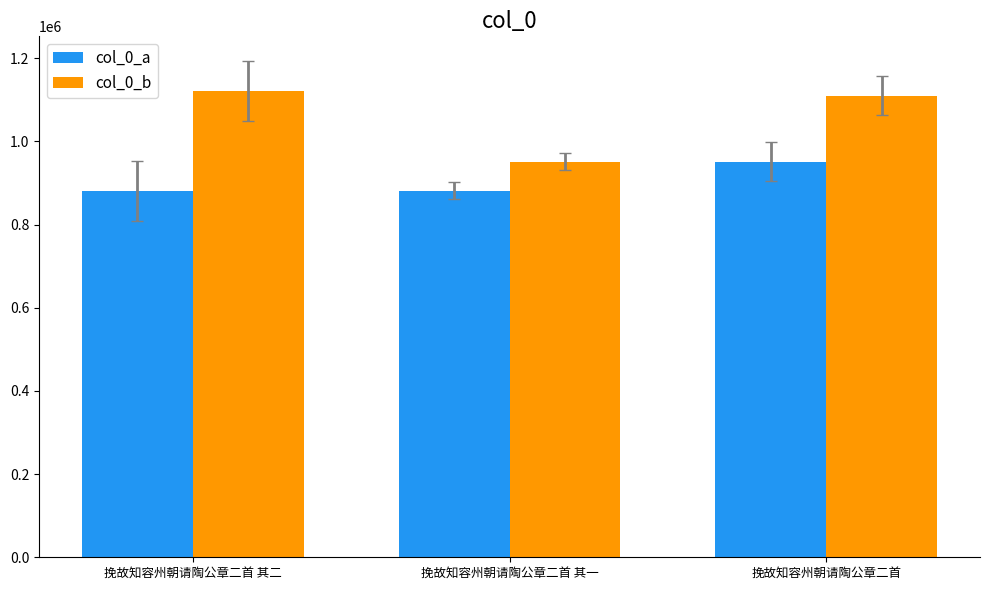

The col_0_a series shows 881505 at 挽故知容州朝请陶公章二首 其二. True or false?

True